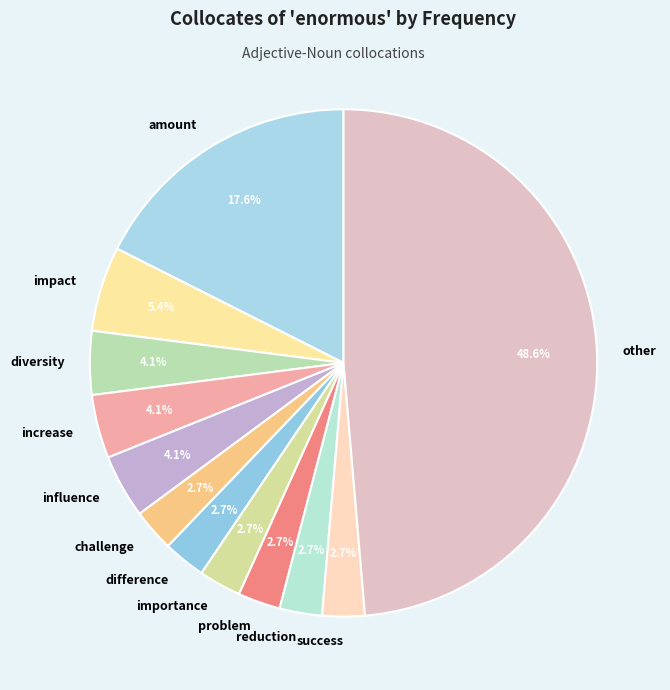

Which slice is the largest?

other